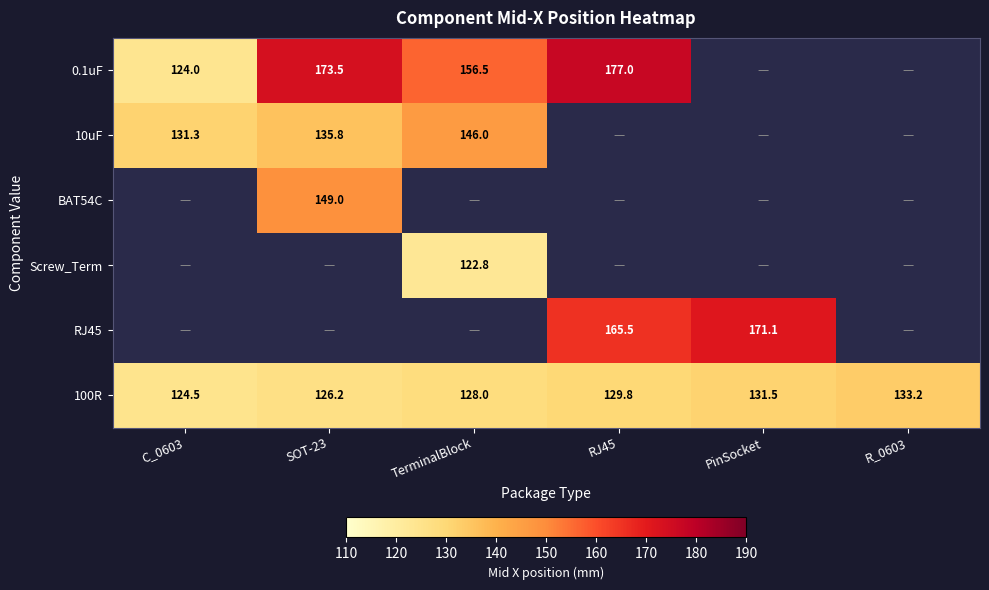

What is the minimum value for 100R?

124.5